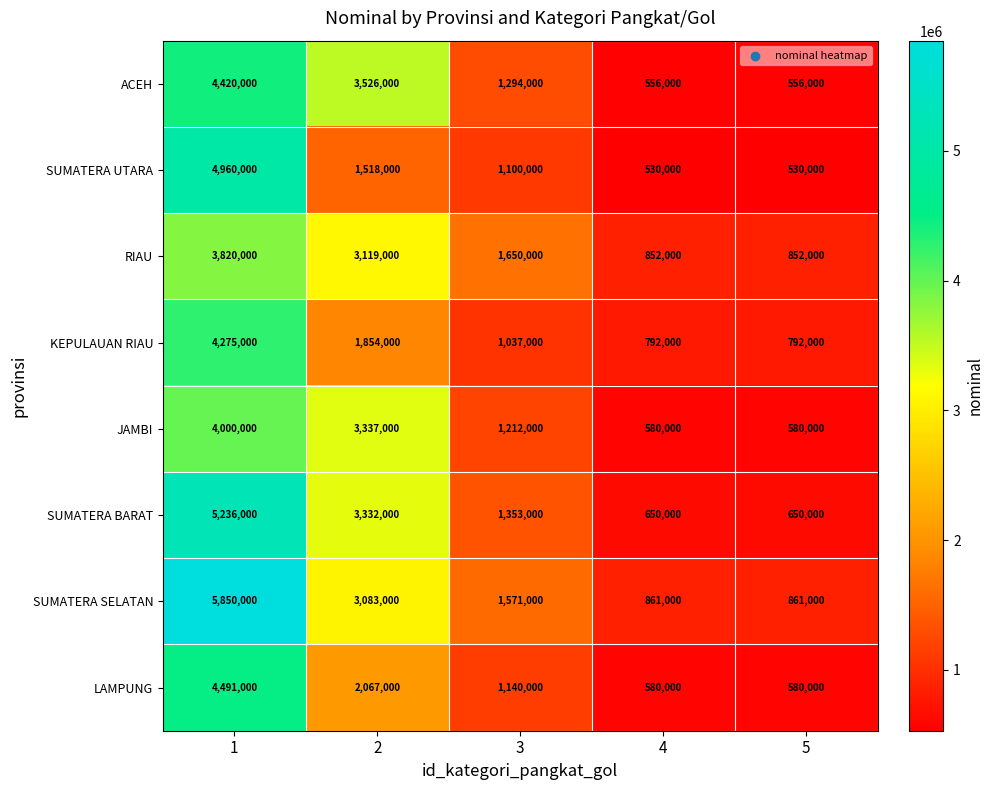

At how many categories does at least one series exceed 759204?

5